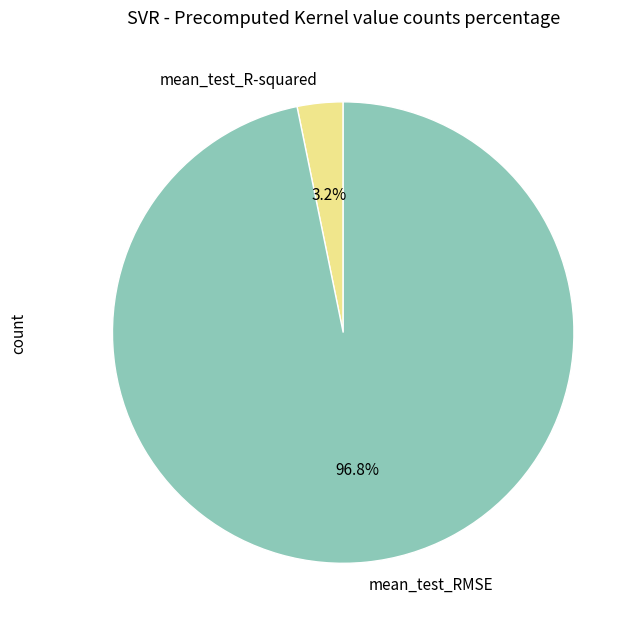

Which slice is the largest?

mean_test_RMSE